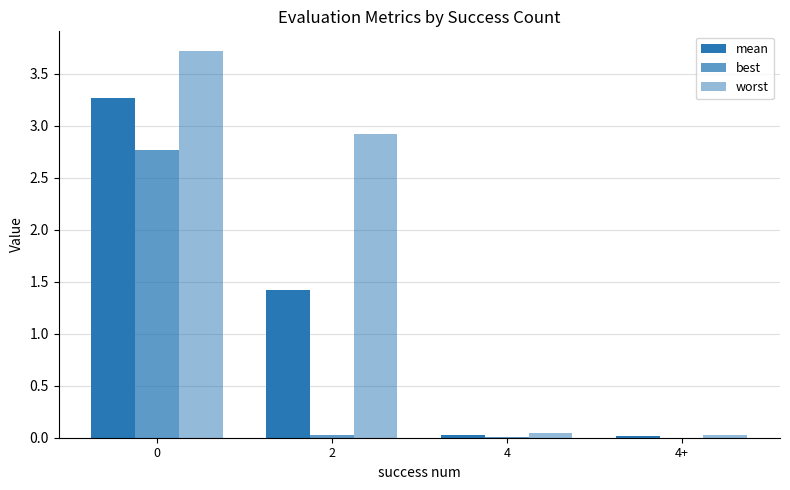

What is the total value across all series at 4?

0.1